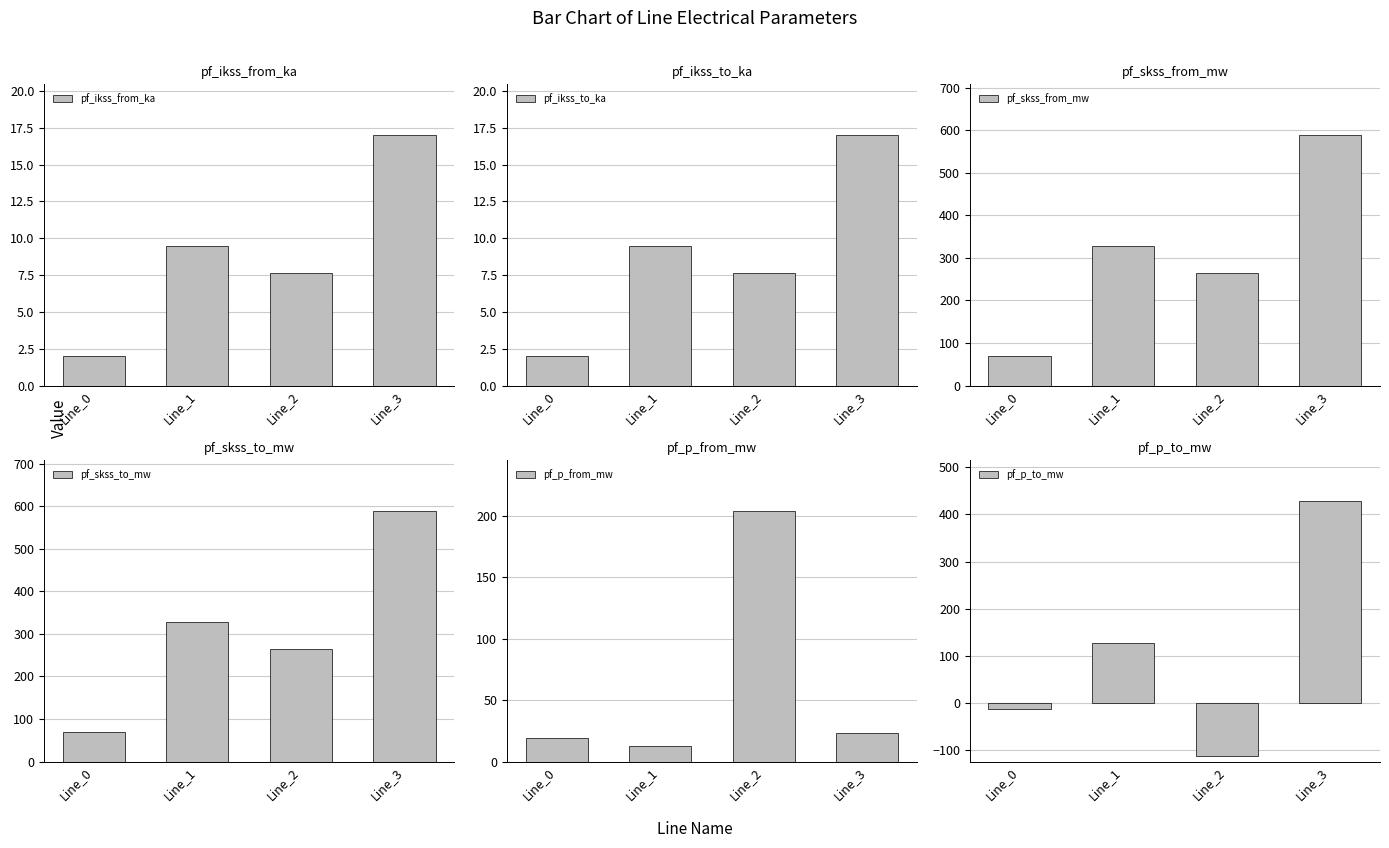

Which has a higher value, Line_2 or Line_1?

Line_1